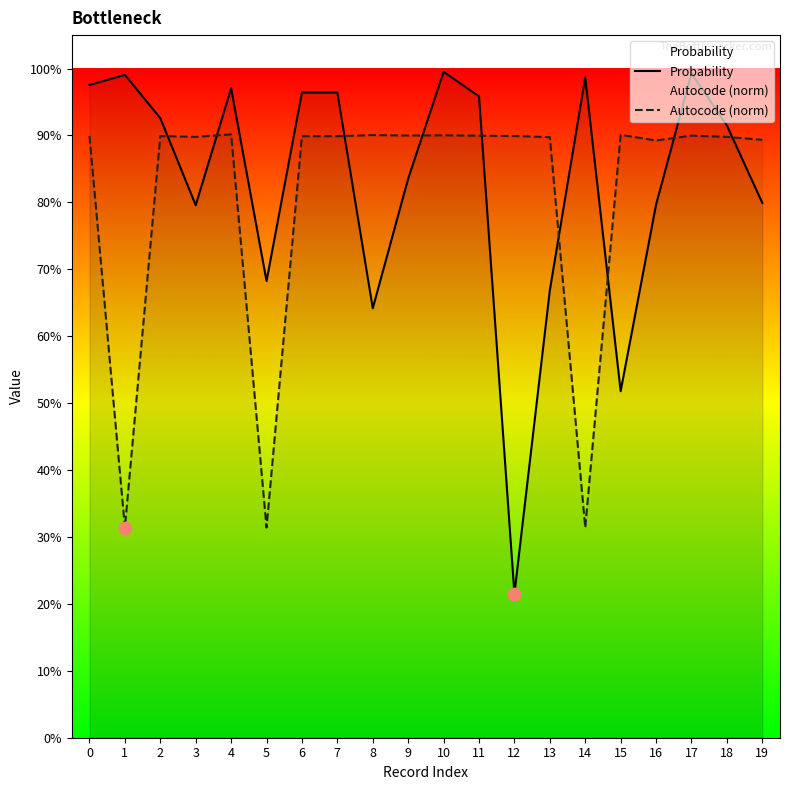

What are all the series names shown in the legend?

Probability, Autocode (norm)